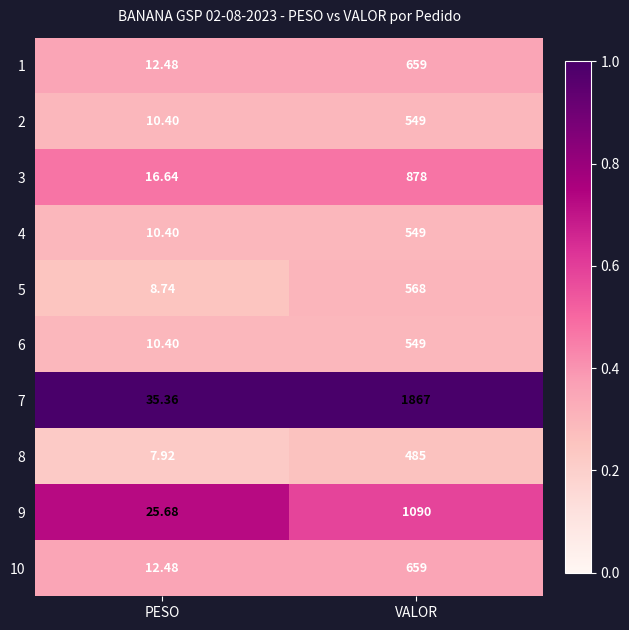

Rank the categories by 10 value from lowest to highest.

PESO, VALOR